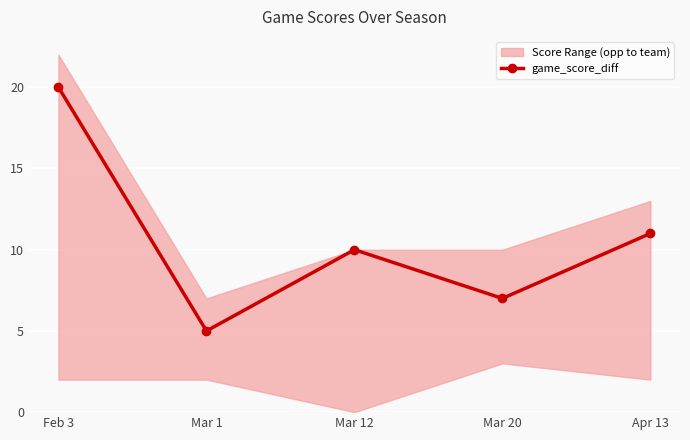

True or false: the data shows 19 at Apr 13.

False